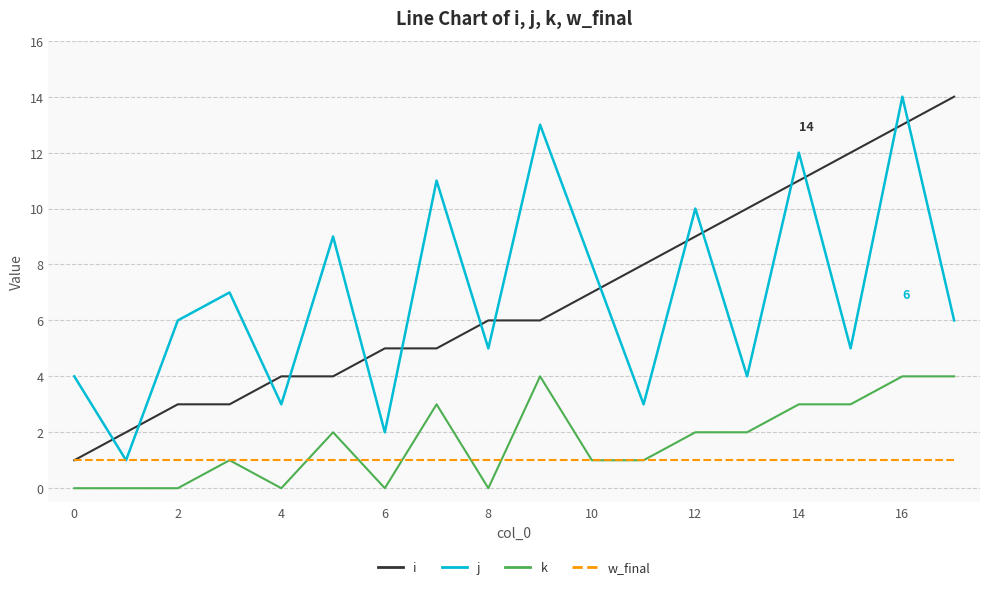

True or false: k and j intersect in this chart.

False